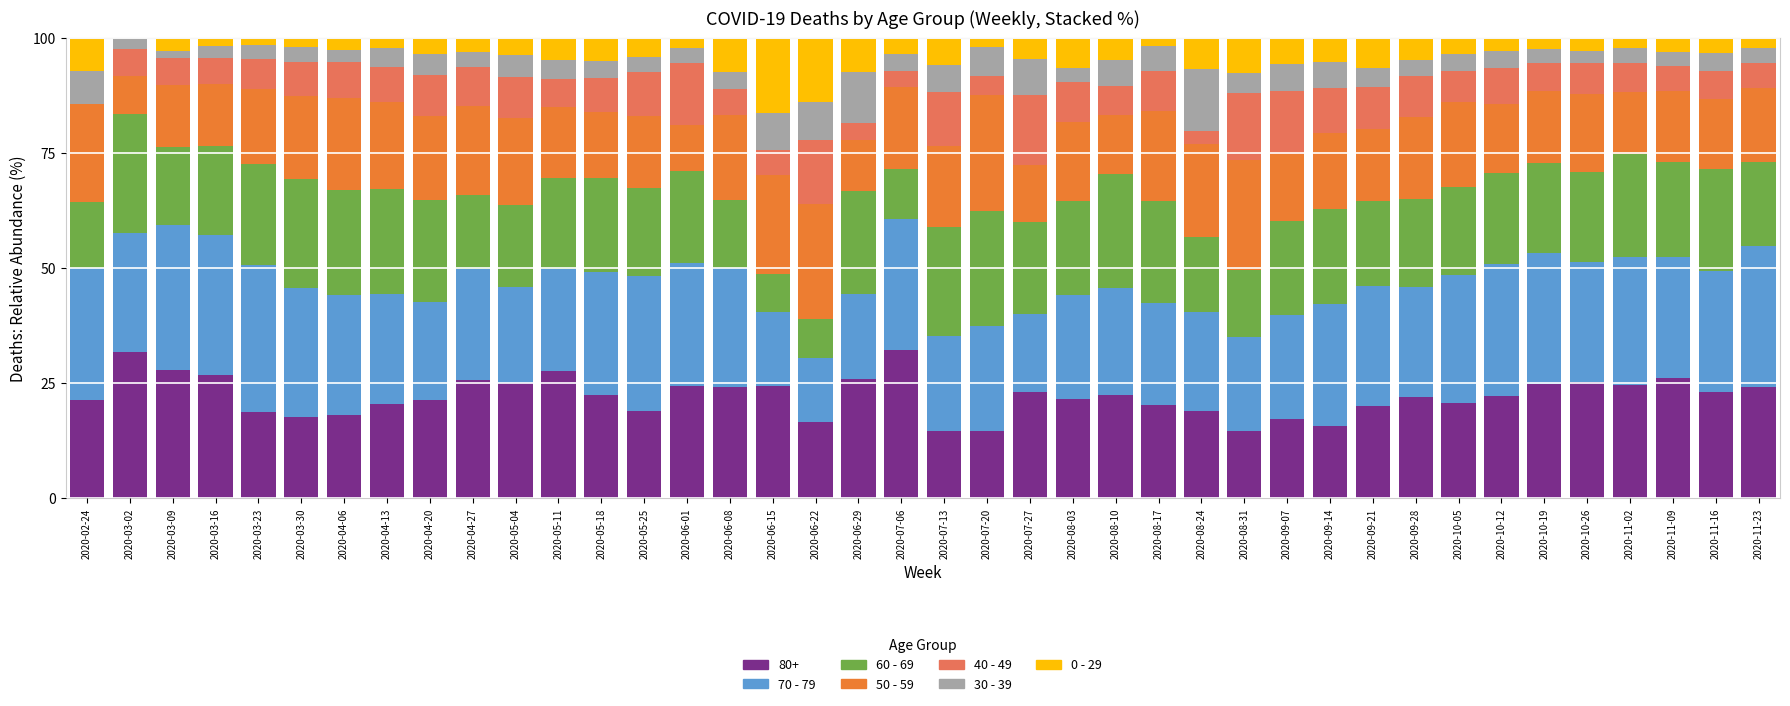

Does the chart contain stacked bars?

Yes